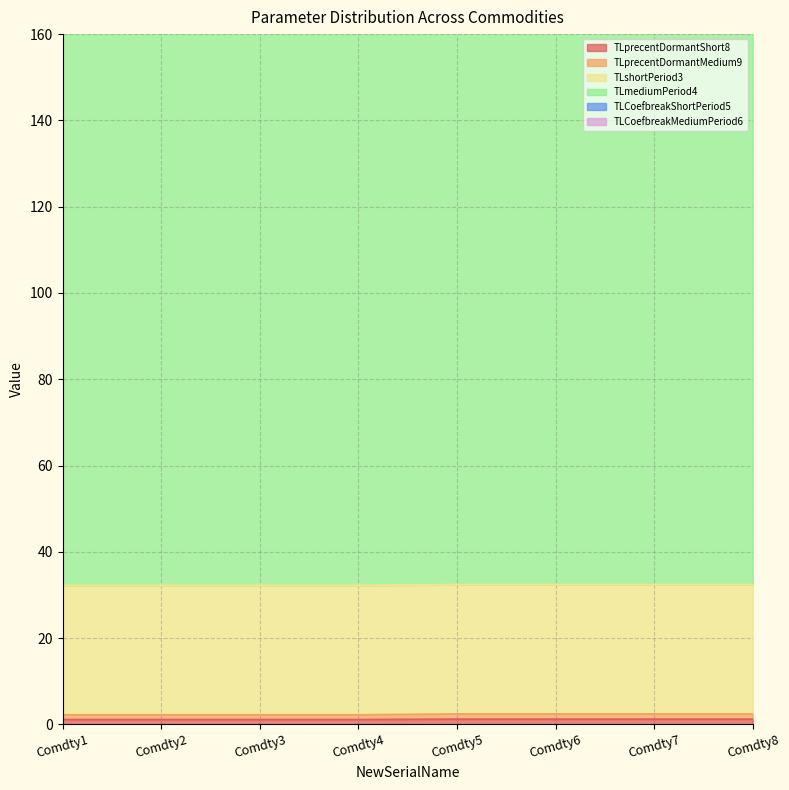

At how many categories does at least one series exceed 134?

8